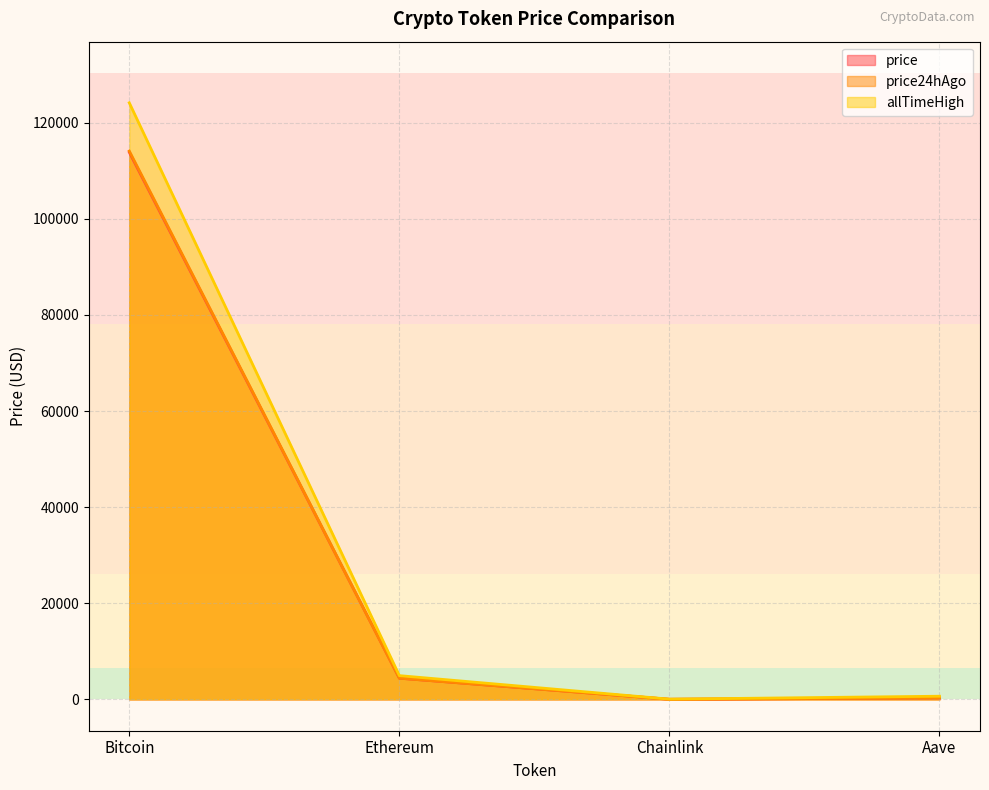

What is the value of the allTimeHigh point at the 4th from the left?

661.7